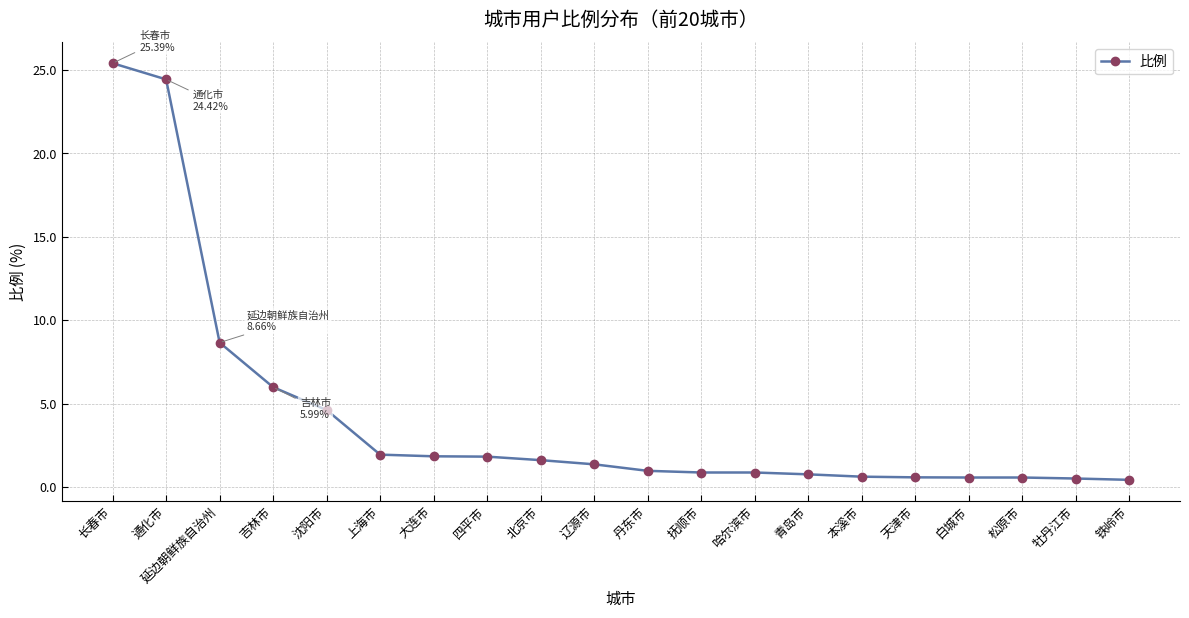

The chart shows a value of 11.7 at 通化市. True or false?

False